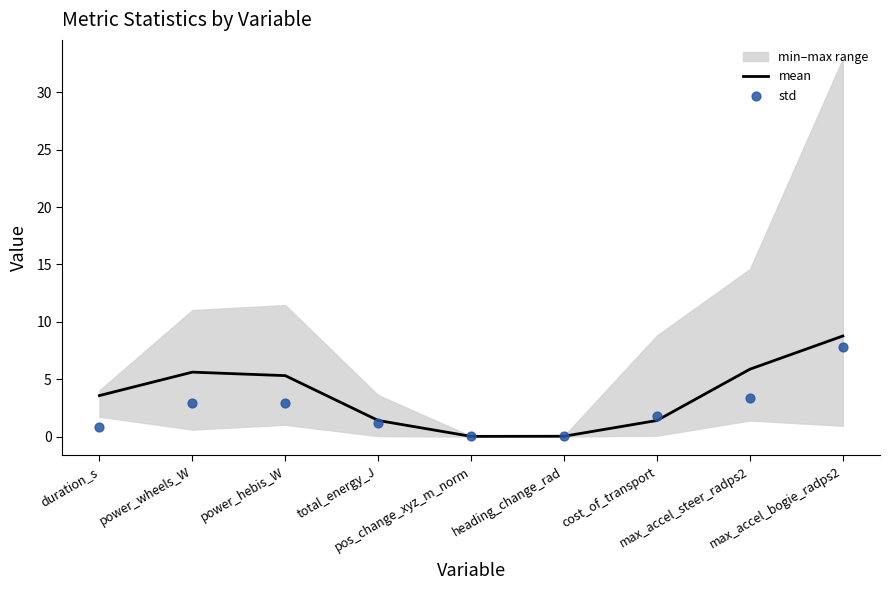

Which series reaches the minimum Y coordinate?

std